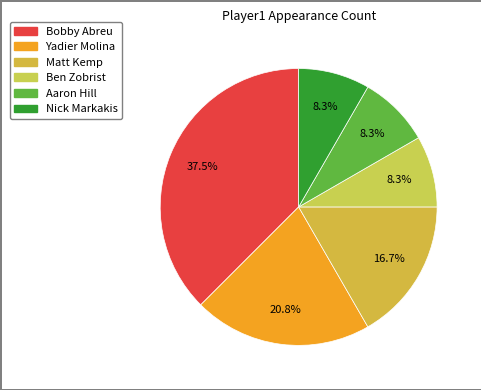

How many slices are in this pie chart?

6